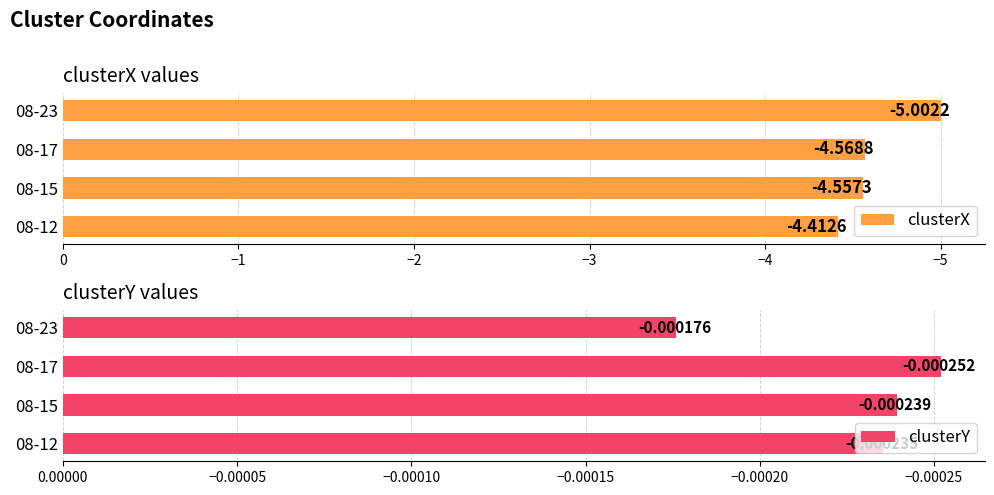

Rank the categories by clusterX value from highest to lowest.

08-12, 08-15, 08-17, 08-23